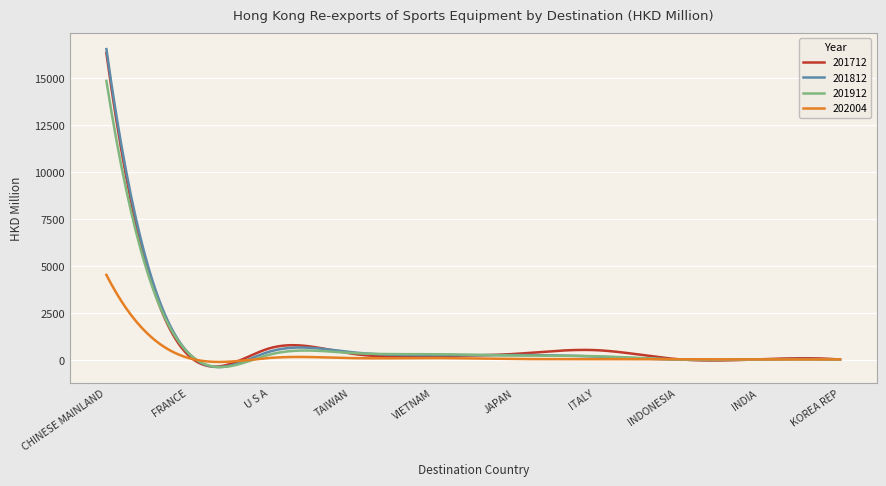

How many series are shown in this chart?

4